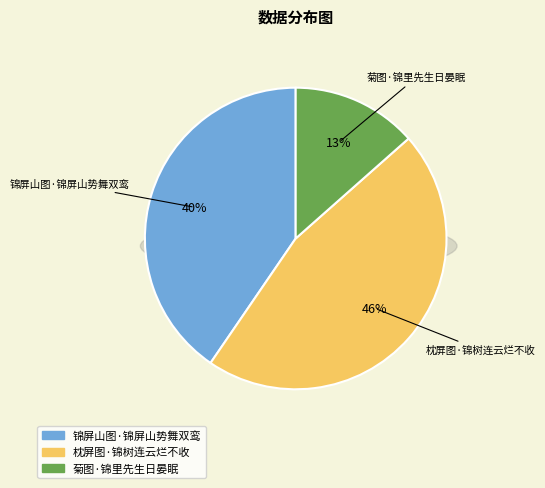

What is the largest slice in the pie chart?

枕屏图·锦树连云烂不收